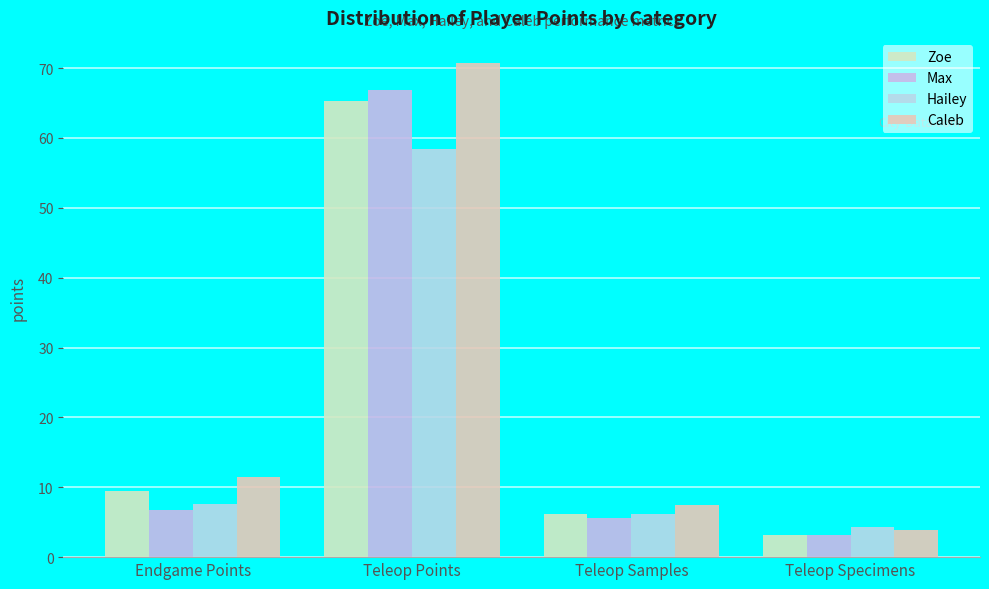

At which category does the chart reach its peak across all series?

Teleop Points